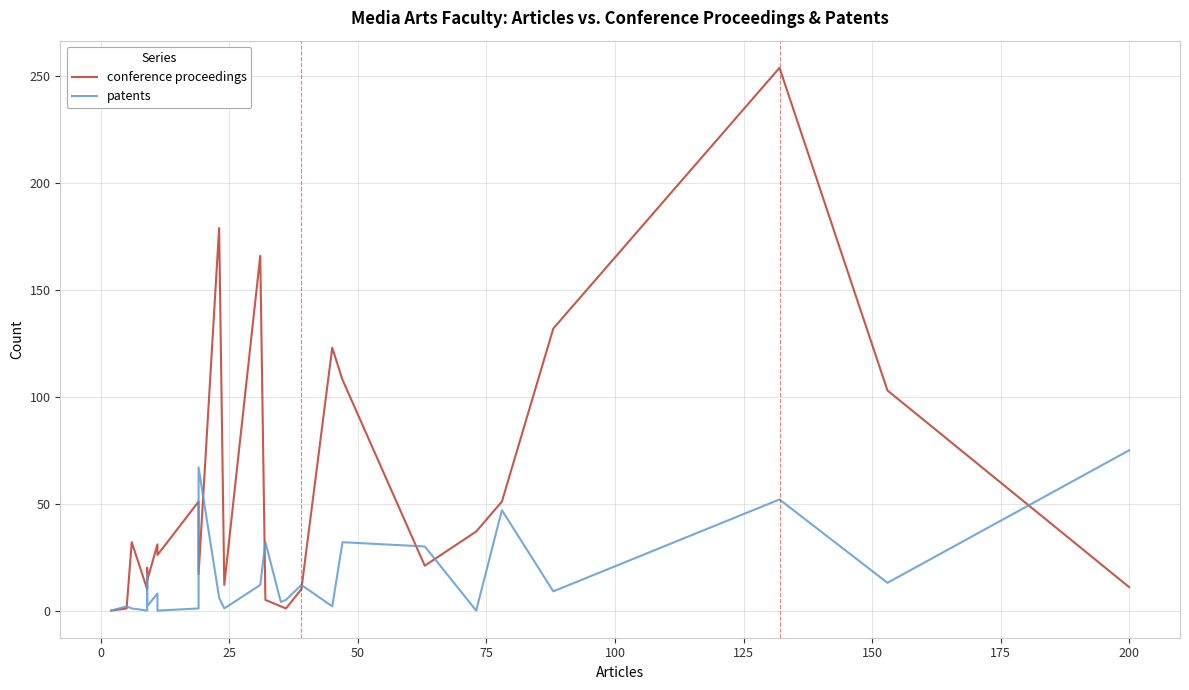

What are all the series names shown in the legend?

conference proceedings, patents